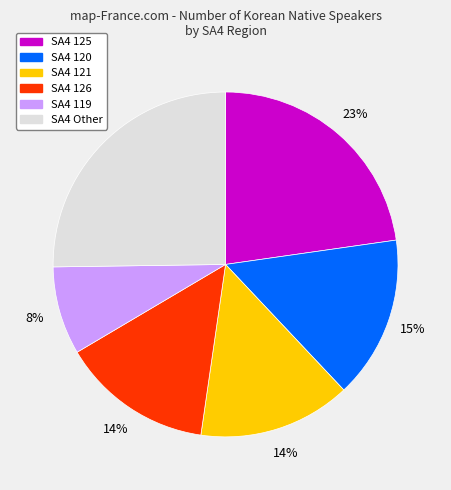

Is there a majority slice in this chart?

No